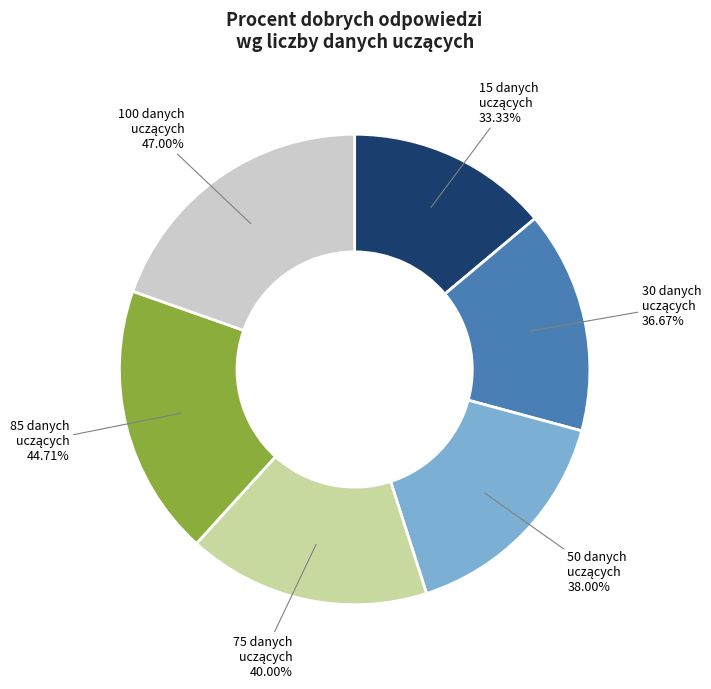

To the nearest percent, what is the average slice percentage?

17%